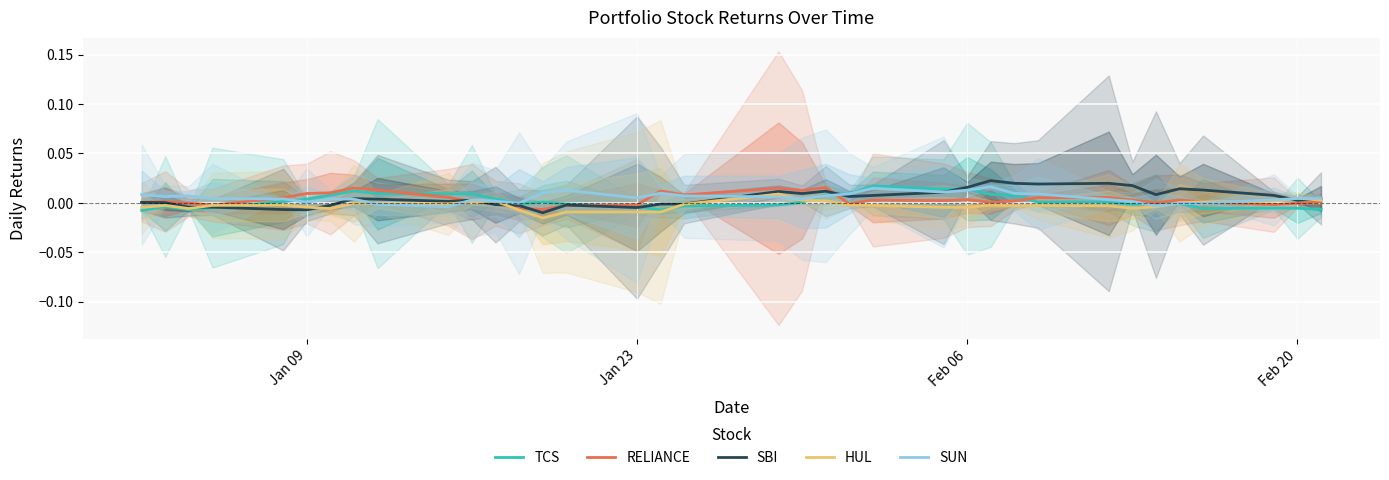

At how many categories does at least one series exceed 0?

35